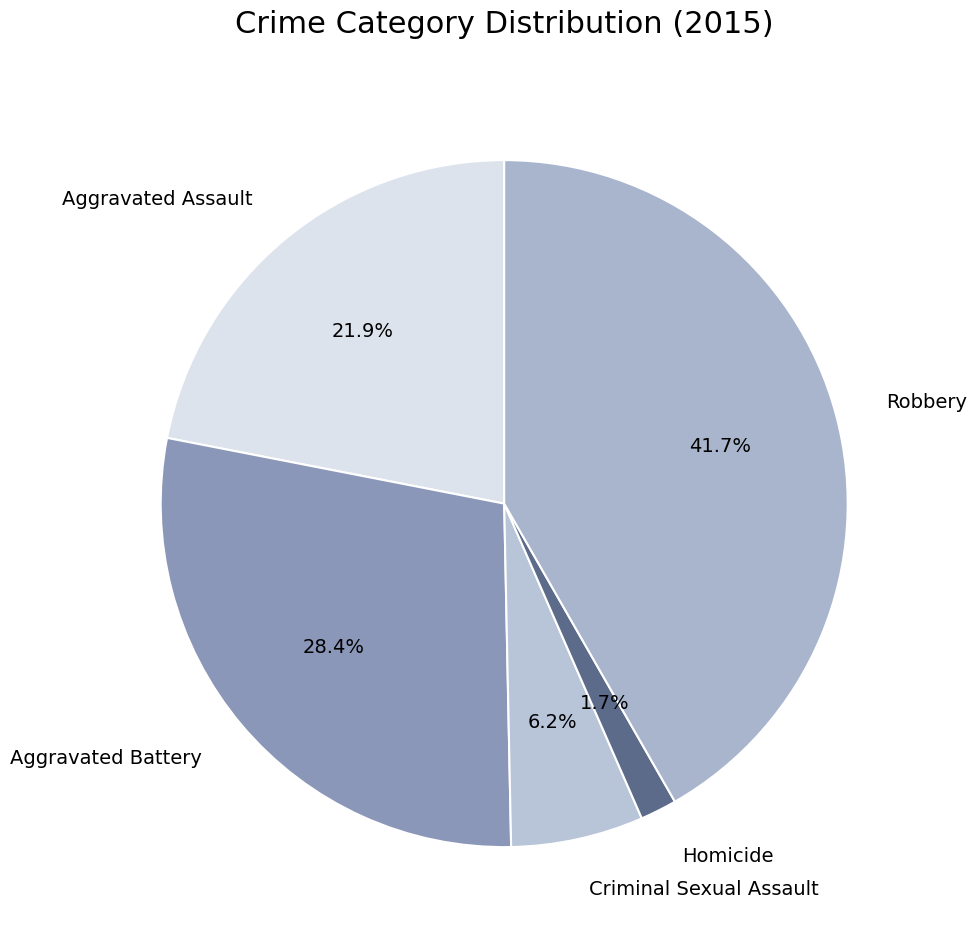

What percentage is NOT represented by Aggravated Assault?

78.1%